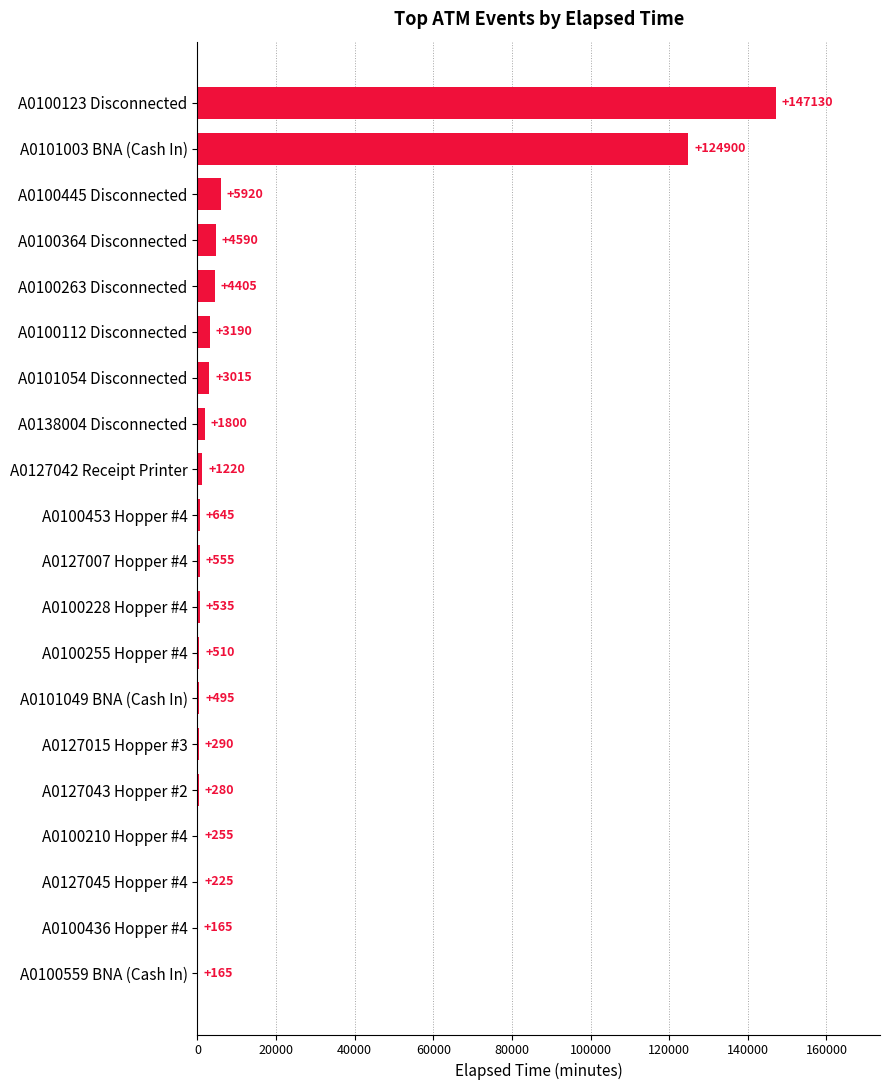

Reading bottom to top, transcribe all the data shown in this chart.

A0100559 BNA (Cash In)=165	A0100436 Hopper #4=165	A0127045 Hopper #4=225	A0100210 Hopper #4=255	A0127043 Hopper #2=280	A0127015 Hopper #3=290	A0101049 BNA (Cash In)=495	A0100255 Hopper #4=510	A0100228 Hopper #4=535	A0127007 Hopper #4=555	A0100453 Hopper #4=645	A0127042 Receipt Printer=1220	A0138004 Disconnected=1800	A0101054 Disconnected=3015	A0100112 Disconnected=3190	A0100263 Disconnected=4405	A0100364 Disconnected=4590	A0100445 Disconnected=5920	A0101003 BNA (Cash In)=124900	A0100123 Disconnected=147130